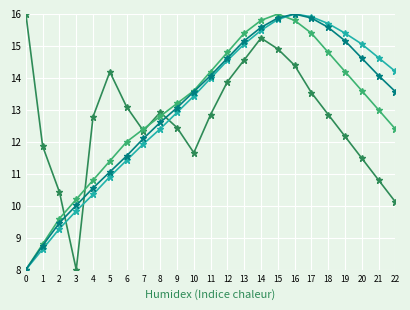

What is the total value across all series at 17?

60.7